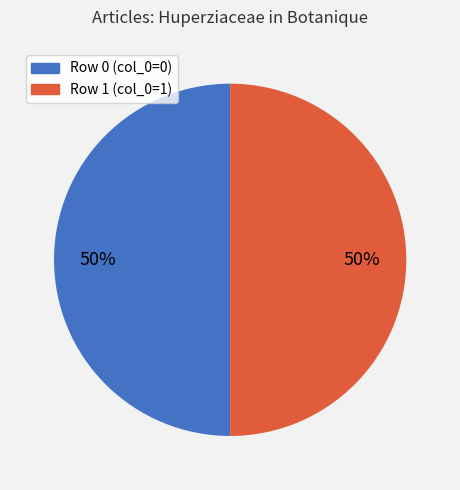

Combined, do Row 1 (col_0=1) and Row 0 (col_0=0) account for over 50%?

Yes